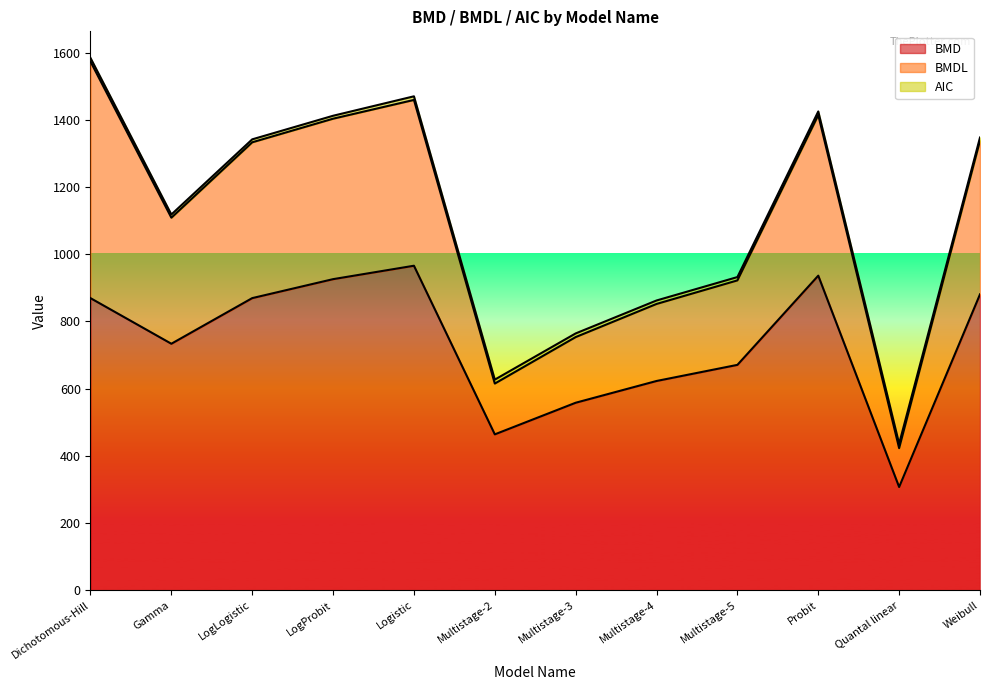

What is the sum of all BMD values?

8801.1